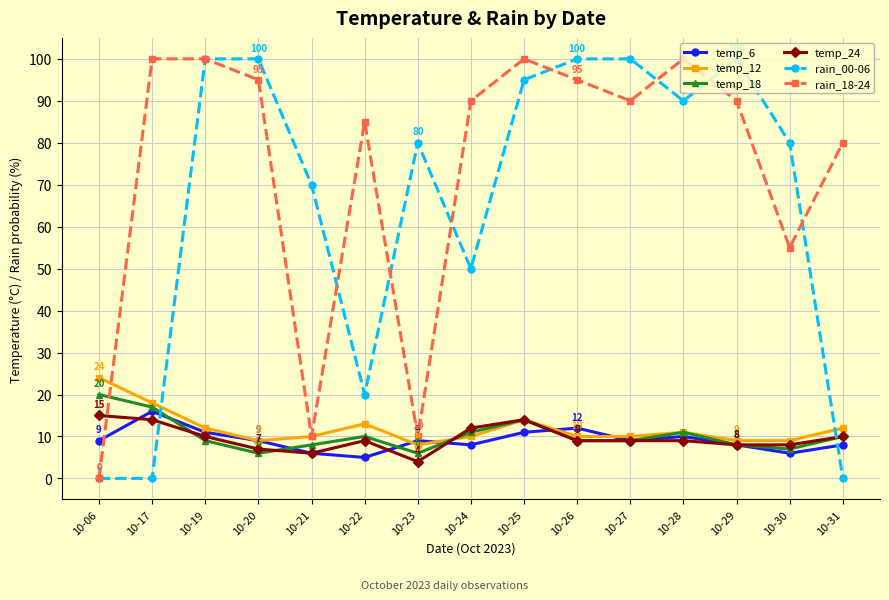

What is the difference between the maximum and minimum values in the rain_00-06 series?

100